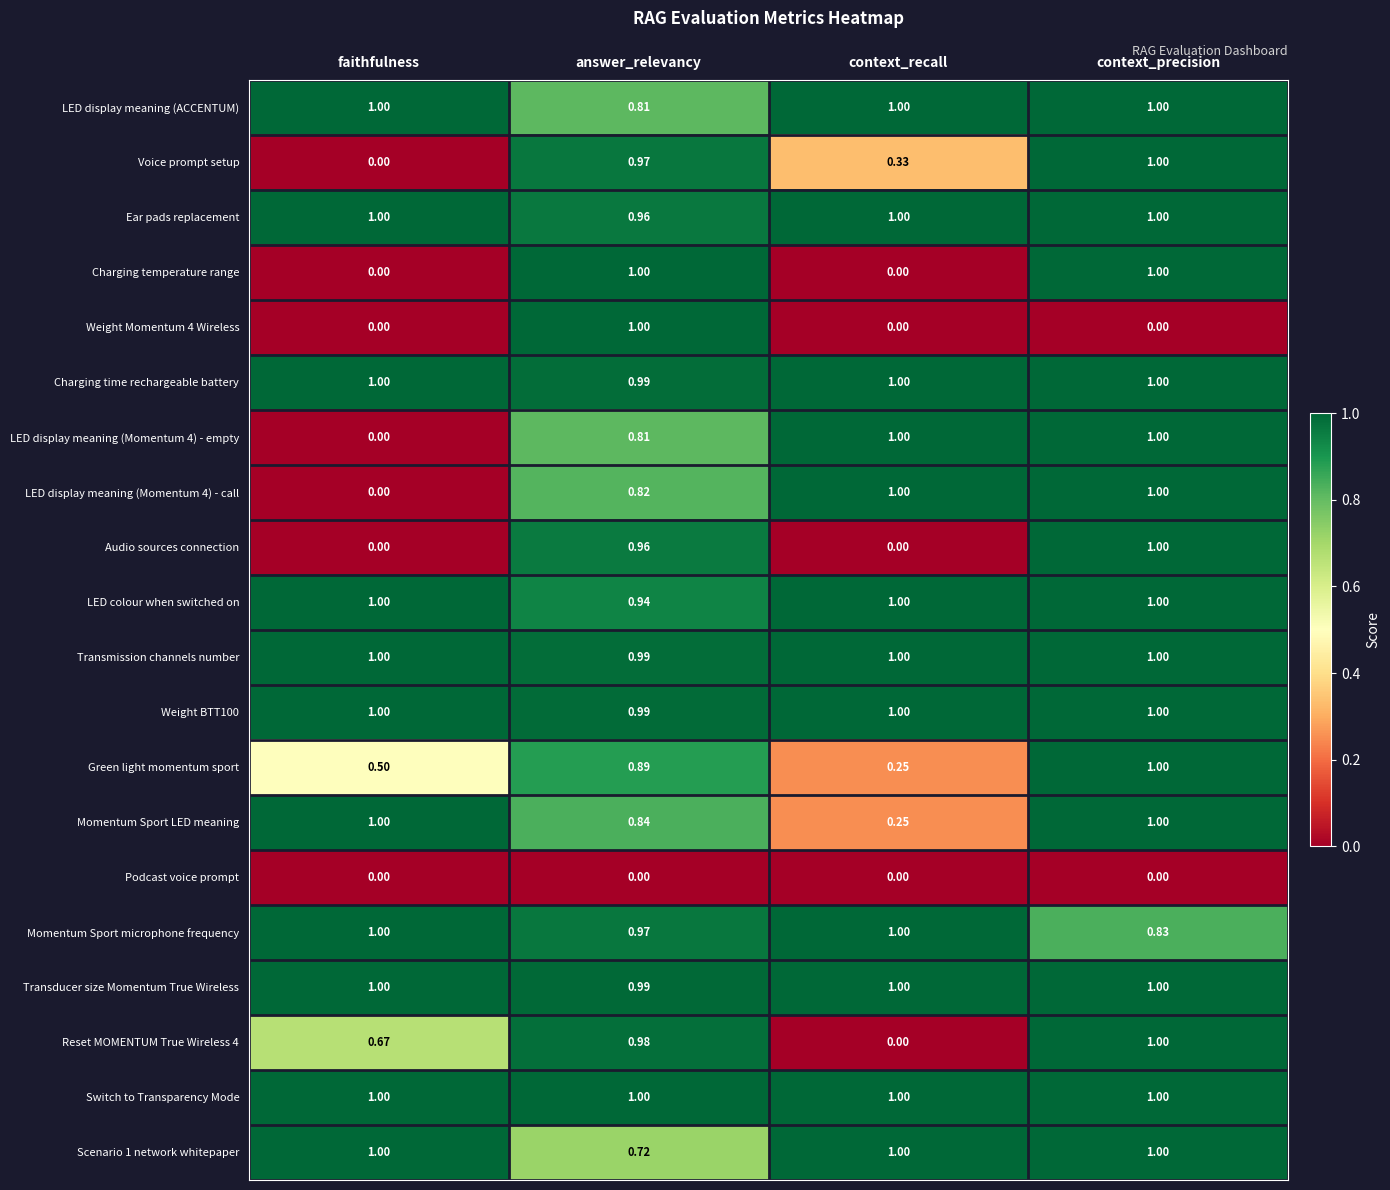

At which label is Green light momentum sport closest to 0?

context_recall